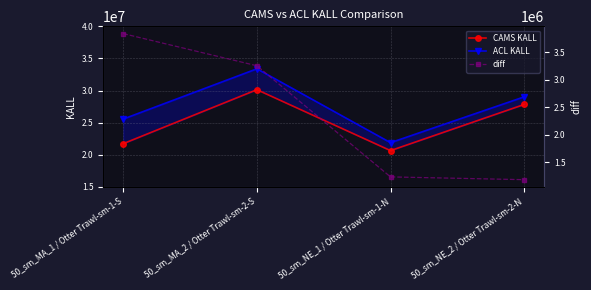

How many interior local peaks does the ACL KALL series have?

1